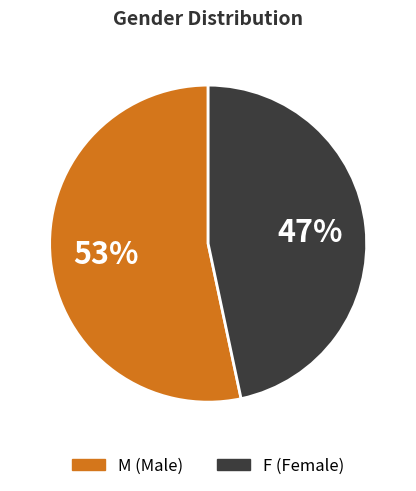

To the nearest percent, what portion does F represent?

47%